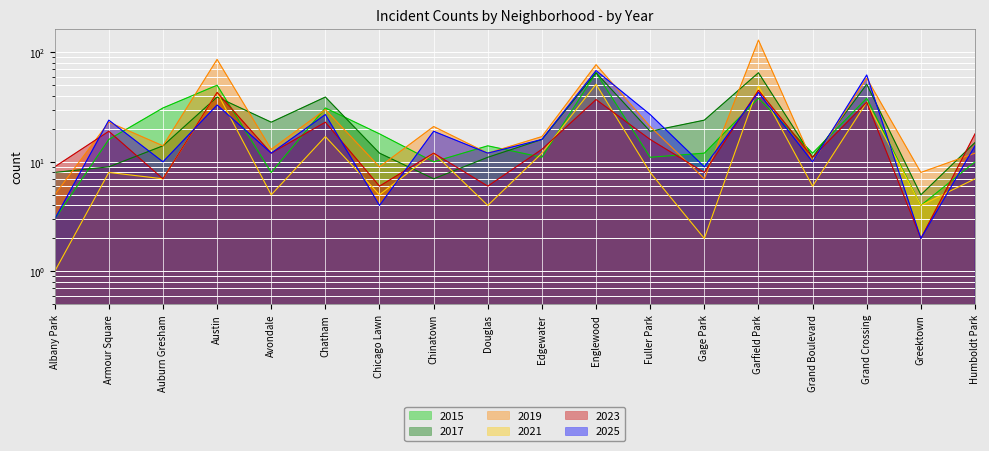

True or false: 2015 and 2017 cross at least once.

True